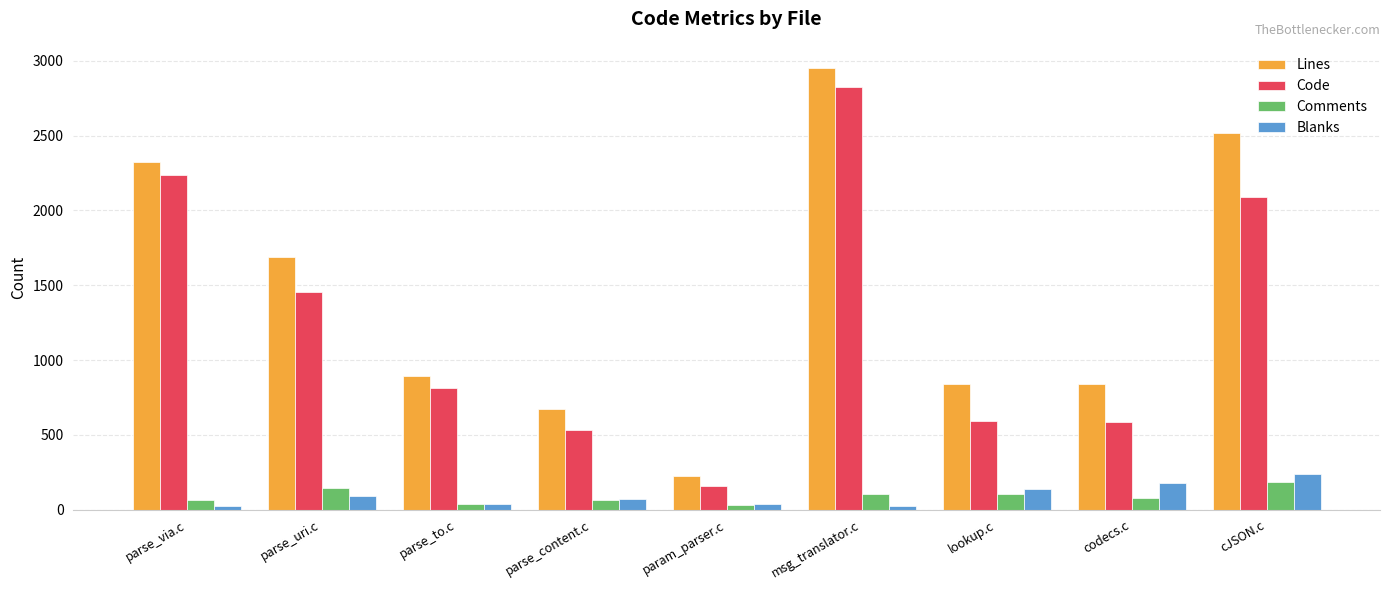

The value of Lines at parse_content.c is 673. True or false?

True